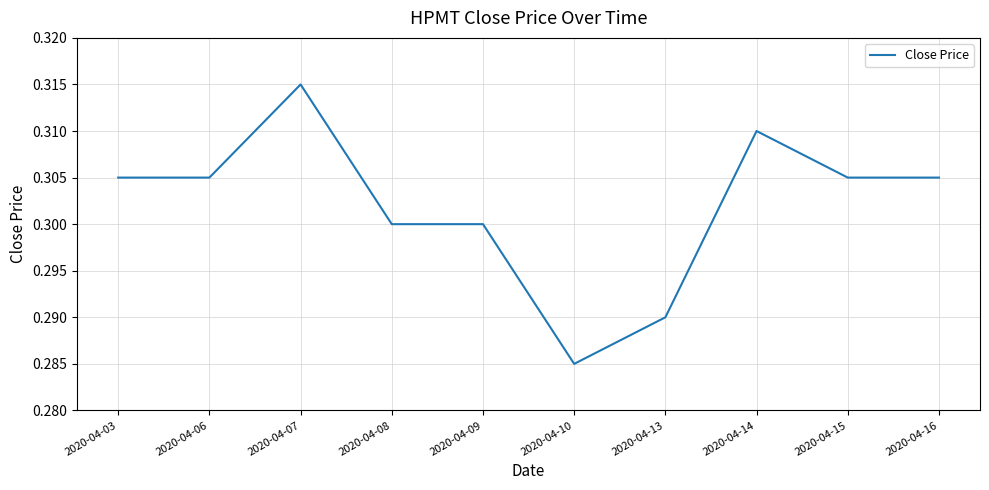

Is it true that the value at 2020-04-15 is 0.3?

True